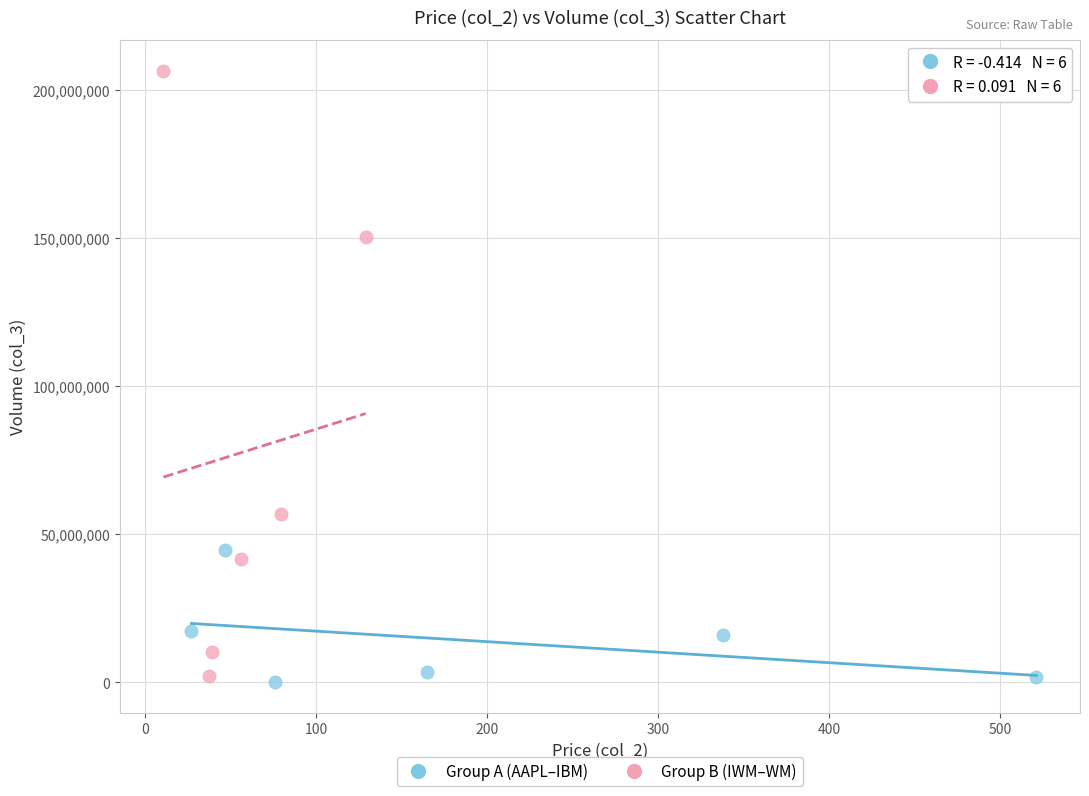

Which series has the largest Y range (max minus min)?

Group B (IWM–WM)